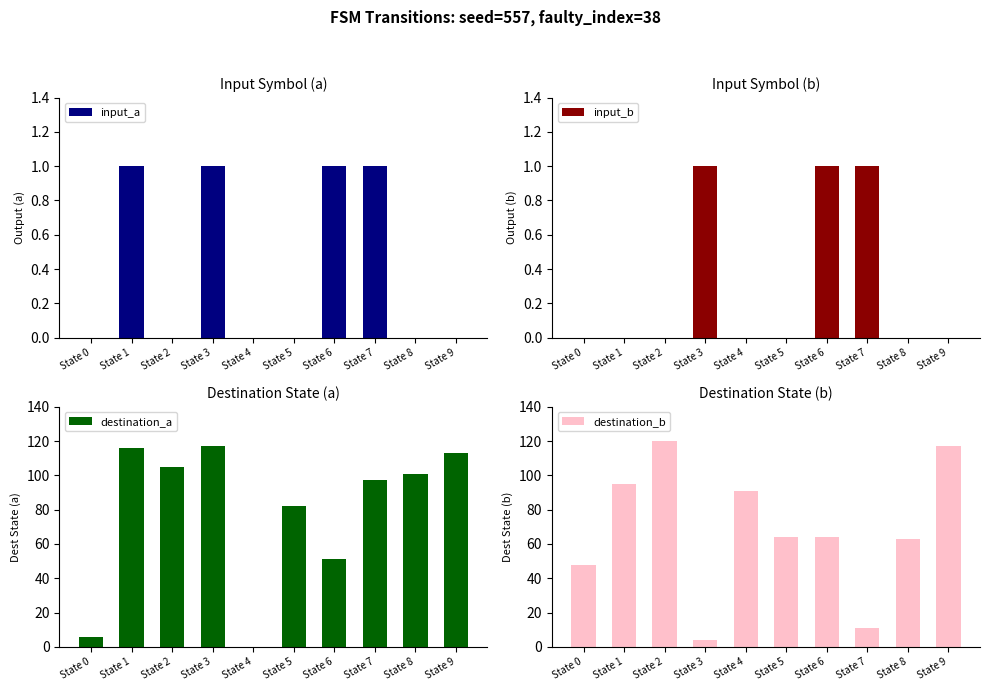

List the labels in order of destination_a value, largest first.

State 3, State 1, State 9, State 2, State 8, State 7, State 5, State 6, State 0, State 4